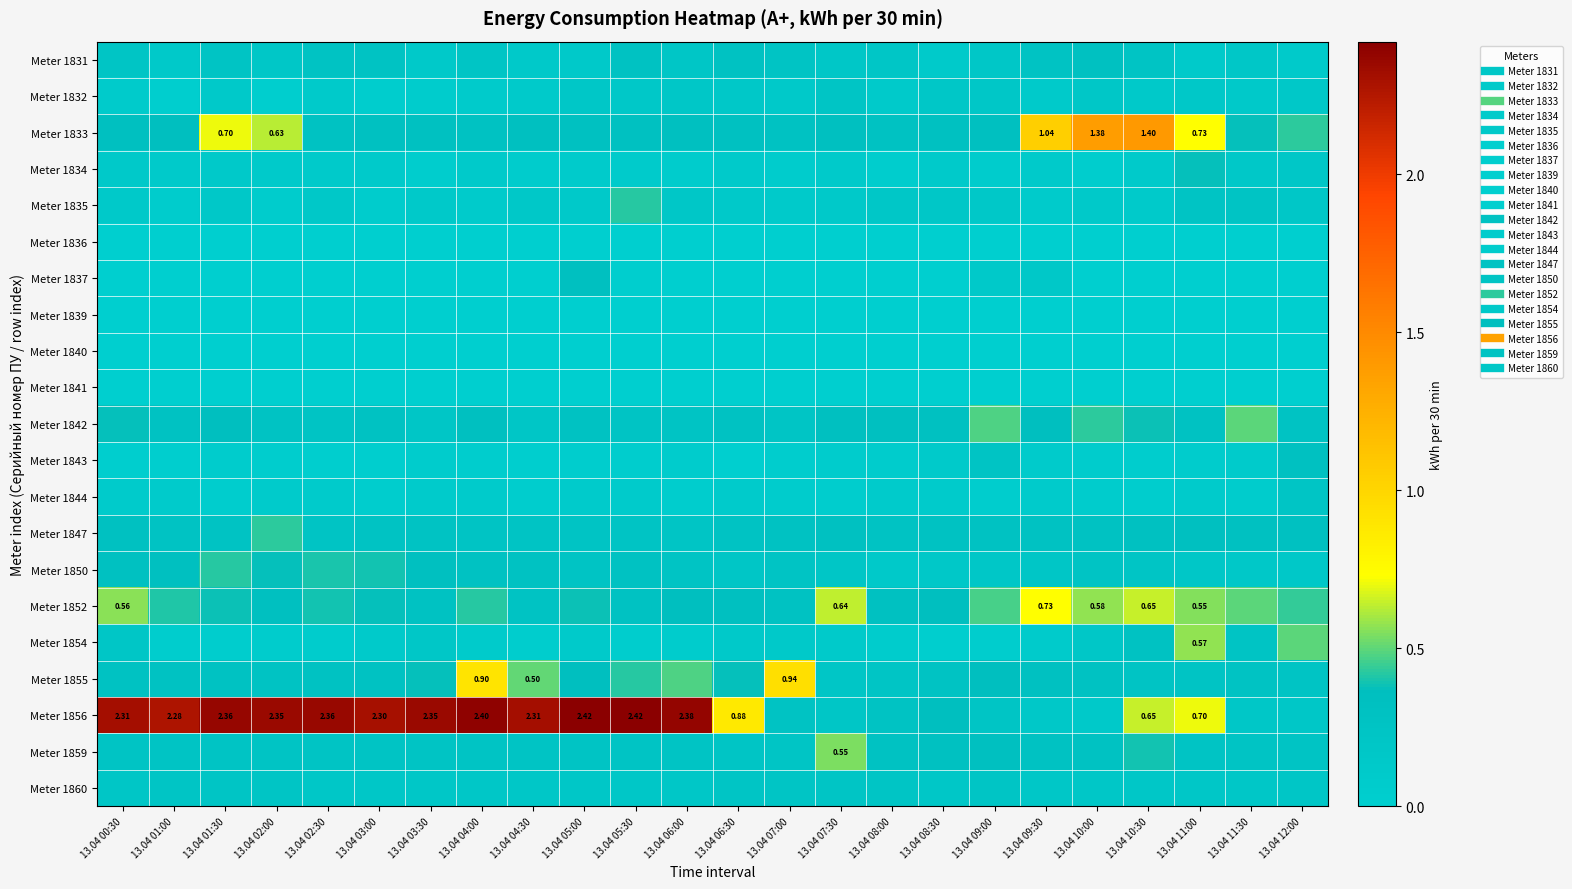

What value does the Meter 1856 series have at 13.04 01:30?

2.4